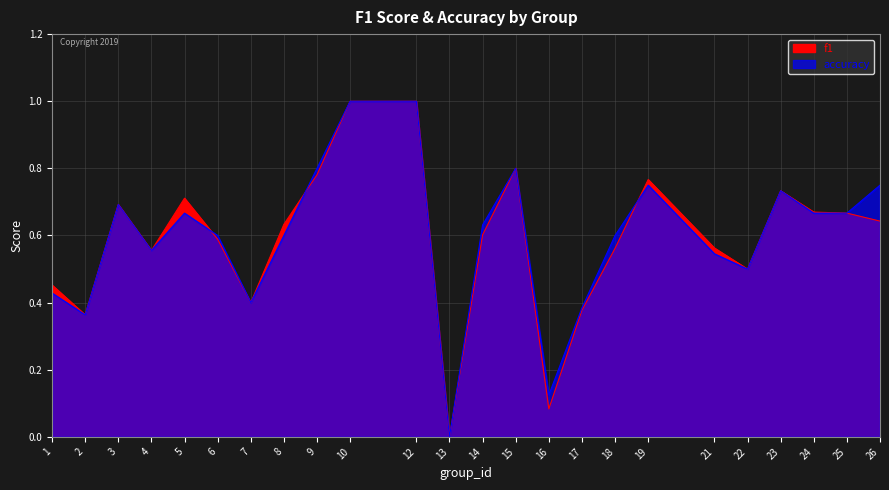

What is the value of the f1 point at the 19th from the left?

0.6